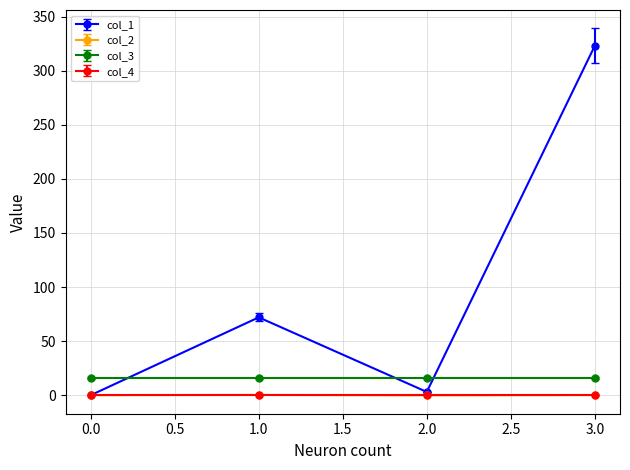

What is the sum of all col_1 values?

398.1